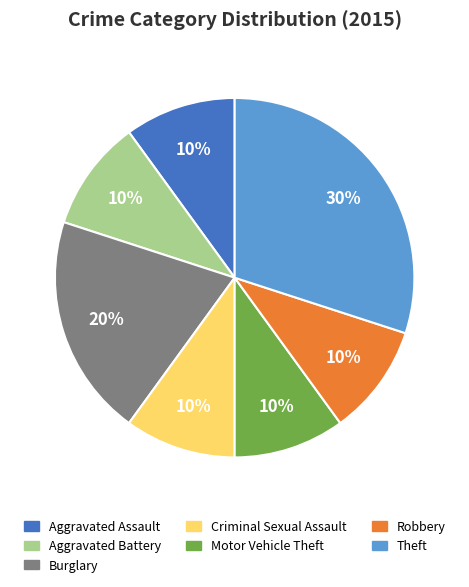

Do Motor Vehicle Theft and Aggravated Assault together represent more than half of the pie?

No